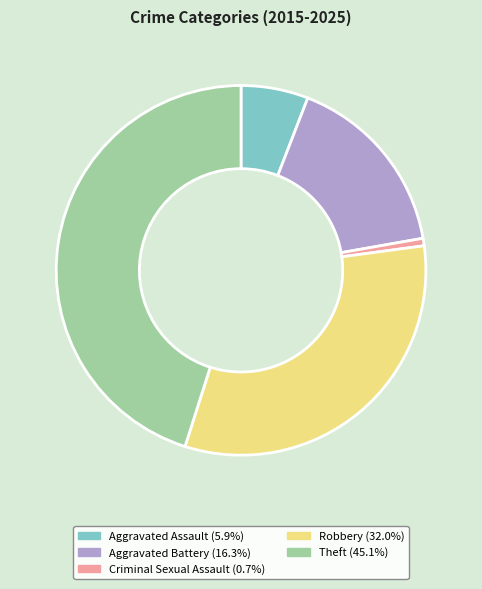

Does Theft account for over 50% of the chart?

No